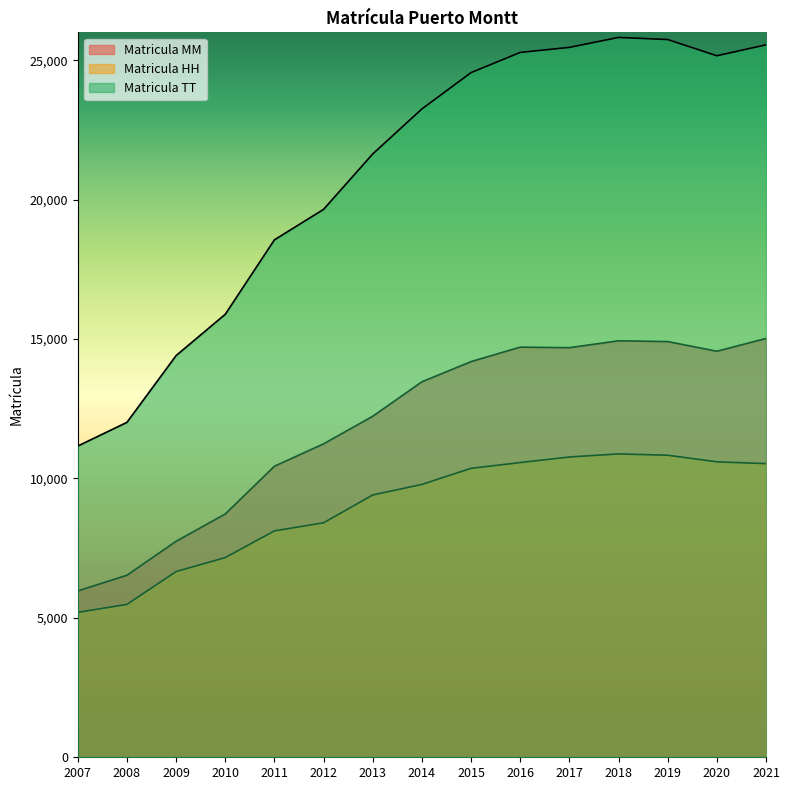

How many lines are shown in the chart?

3